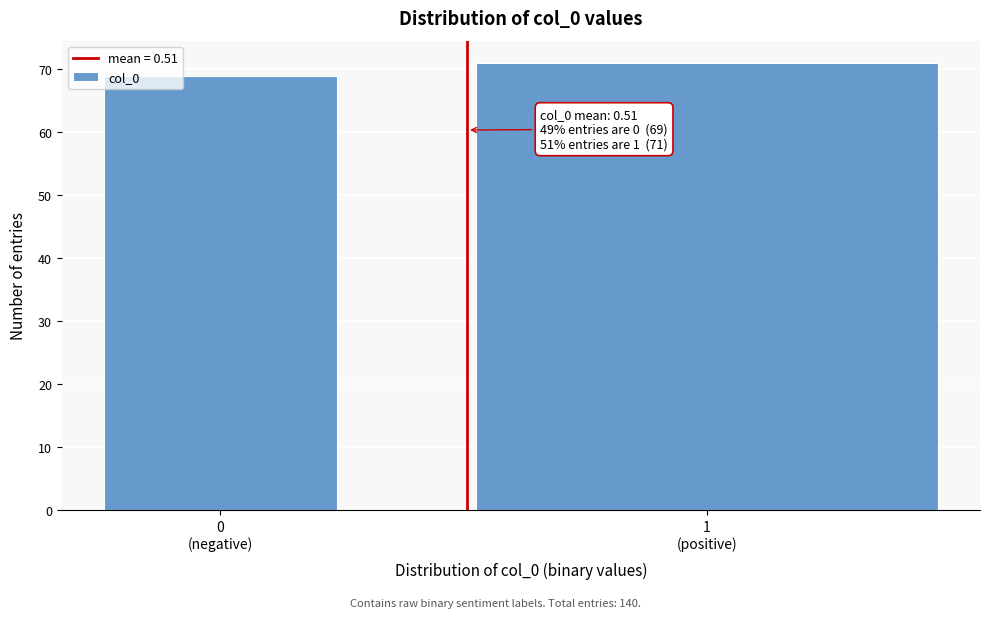

Reading left to right, list all the values displayed in this chart.

69	71